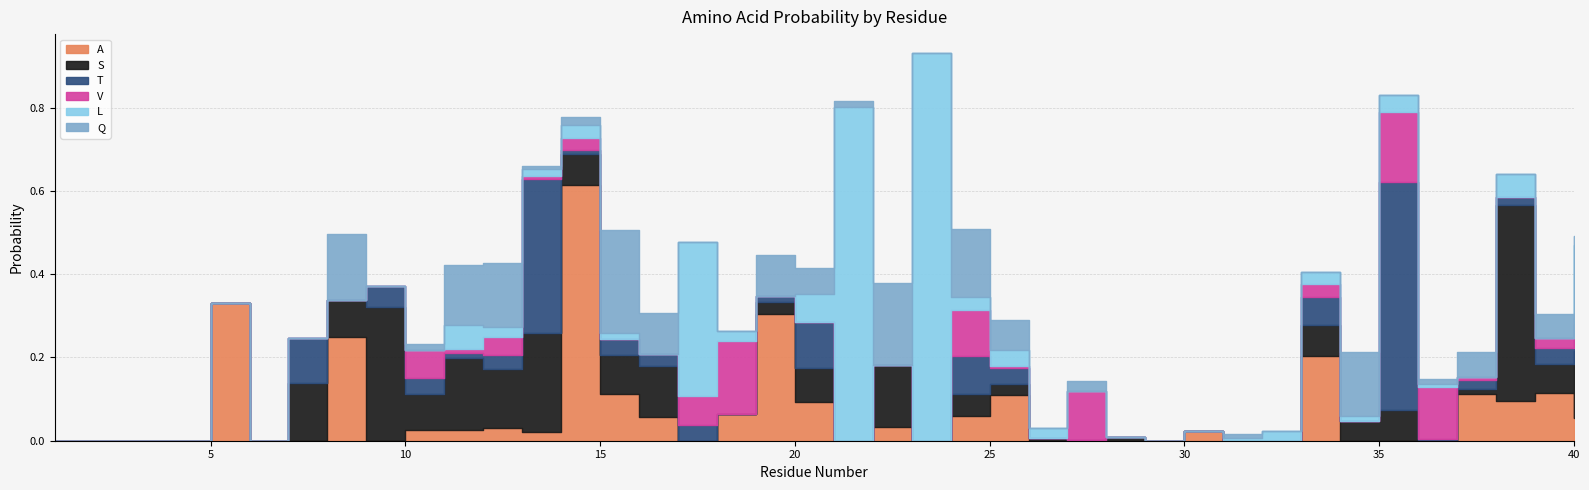

At how many categories does at least one series exceed 0?

34